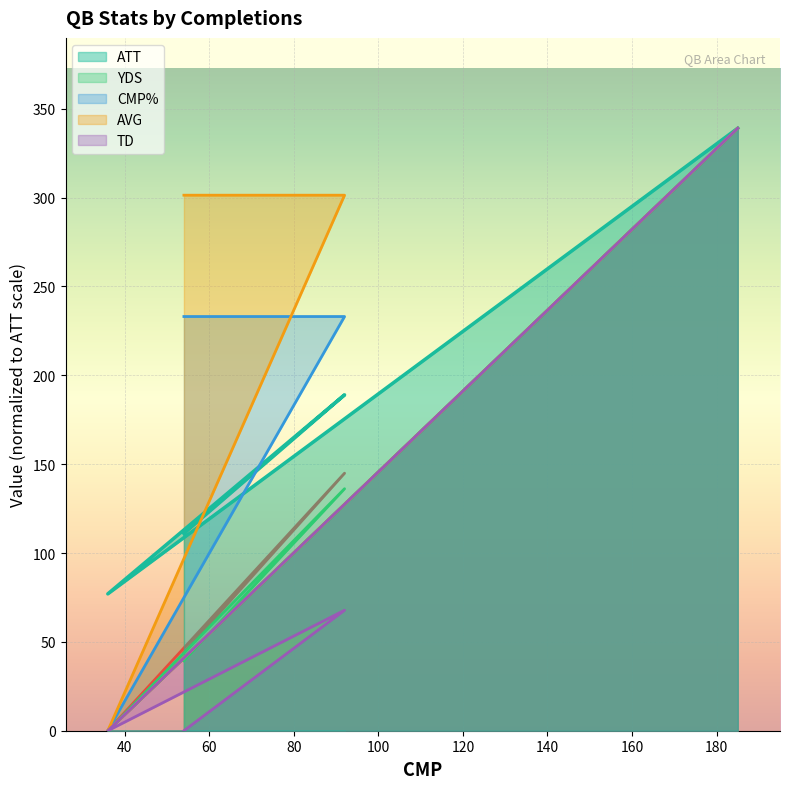

Count the number of data series in this chart.

5